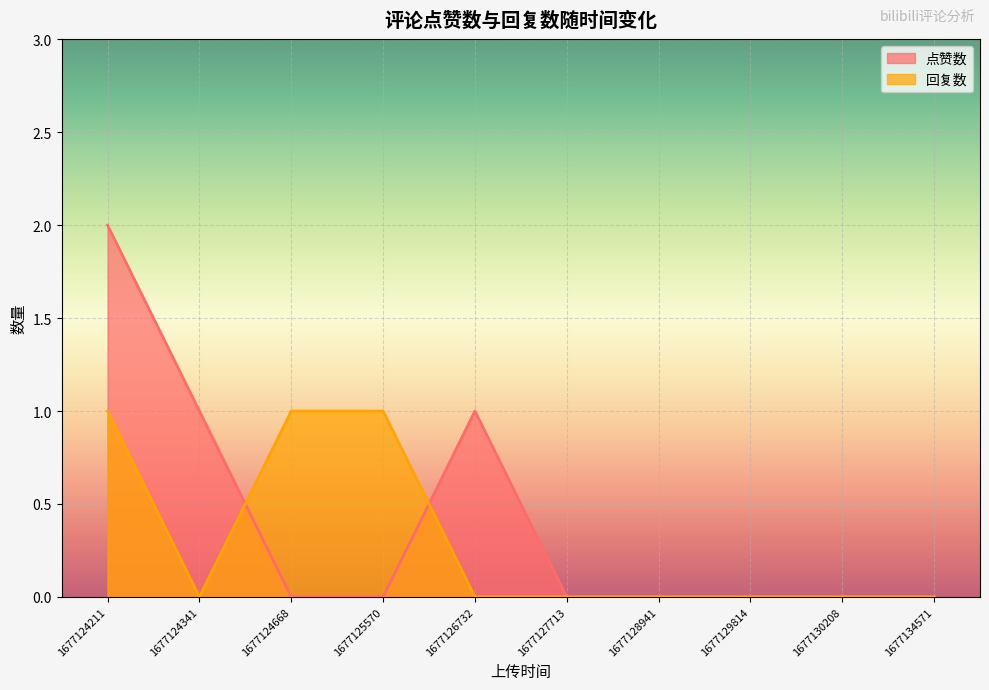

How many interior local peaks does the 点赞数 series have?

1